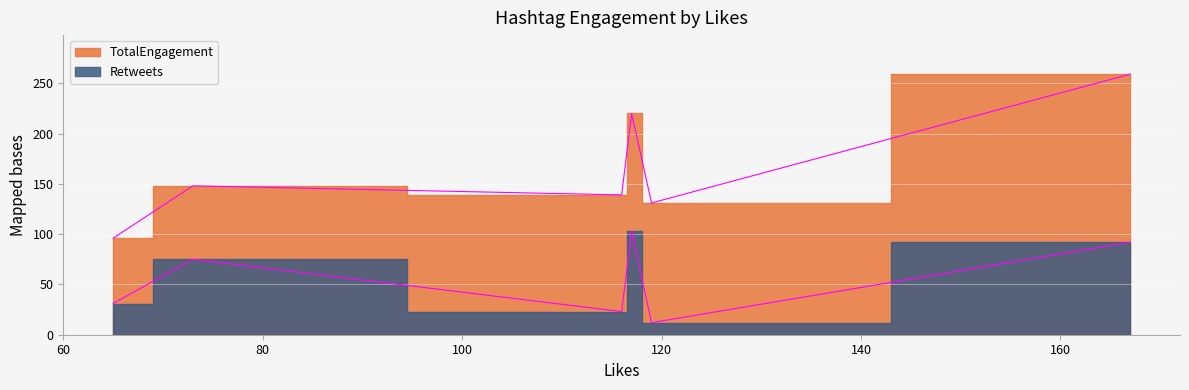

Reading left to right, extract all data points from this chart.

Retweets: teamGreen=92	teamRed=103	teamBlue=75	teamMagenta=23	teamYellow=12	teamCyan=31
TotalEngagement: teamGreen=259	teamRed=220	teamBlue=148	teamMagenta=139	teamYellow=131	teamCyan=96